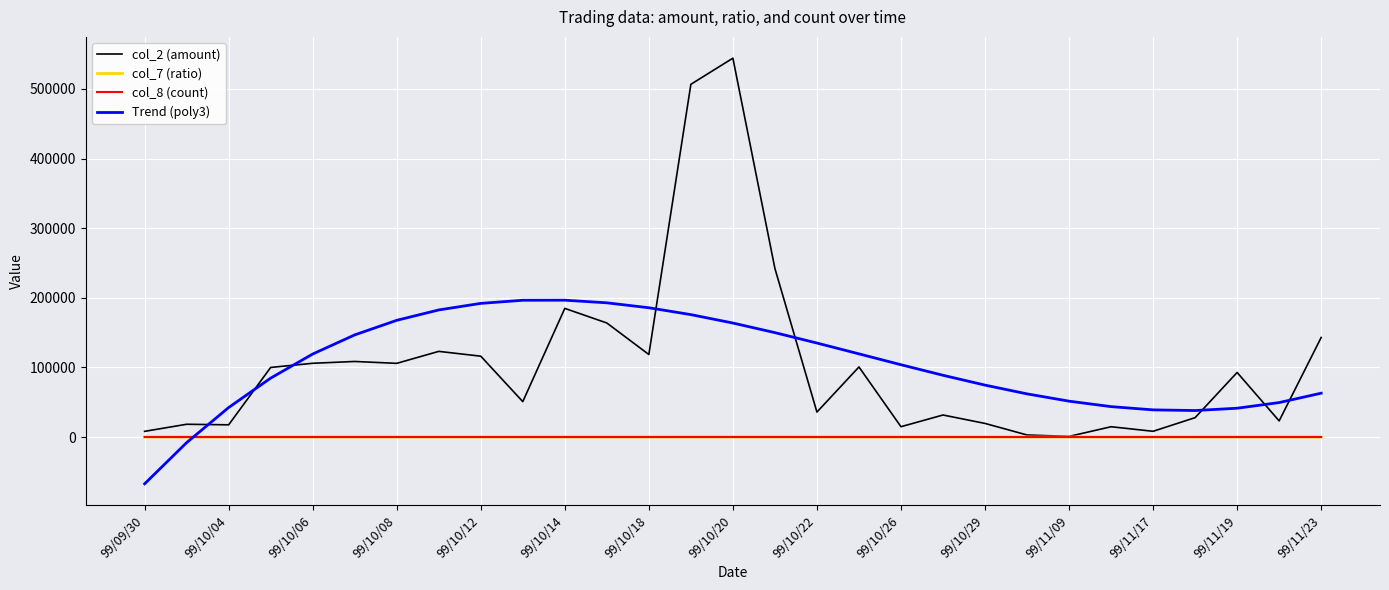

After their last crossing, which series has the higher values: col_8 (count) or Trend (poly3)?

Trend (poly3)